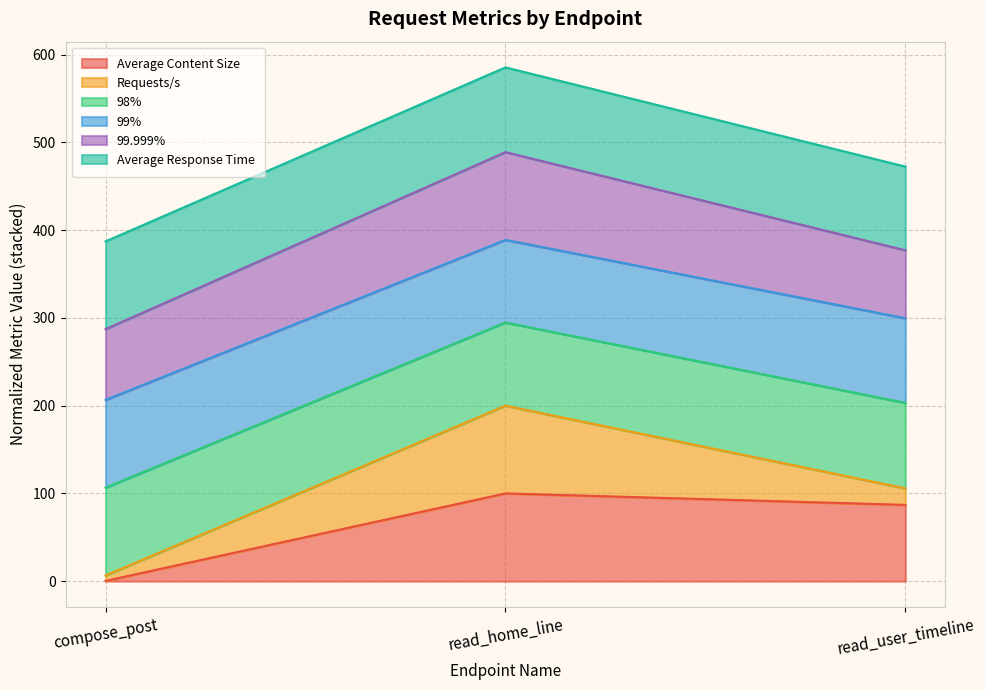

At which category is the sum across all series the highest?

read_home_line